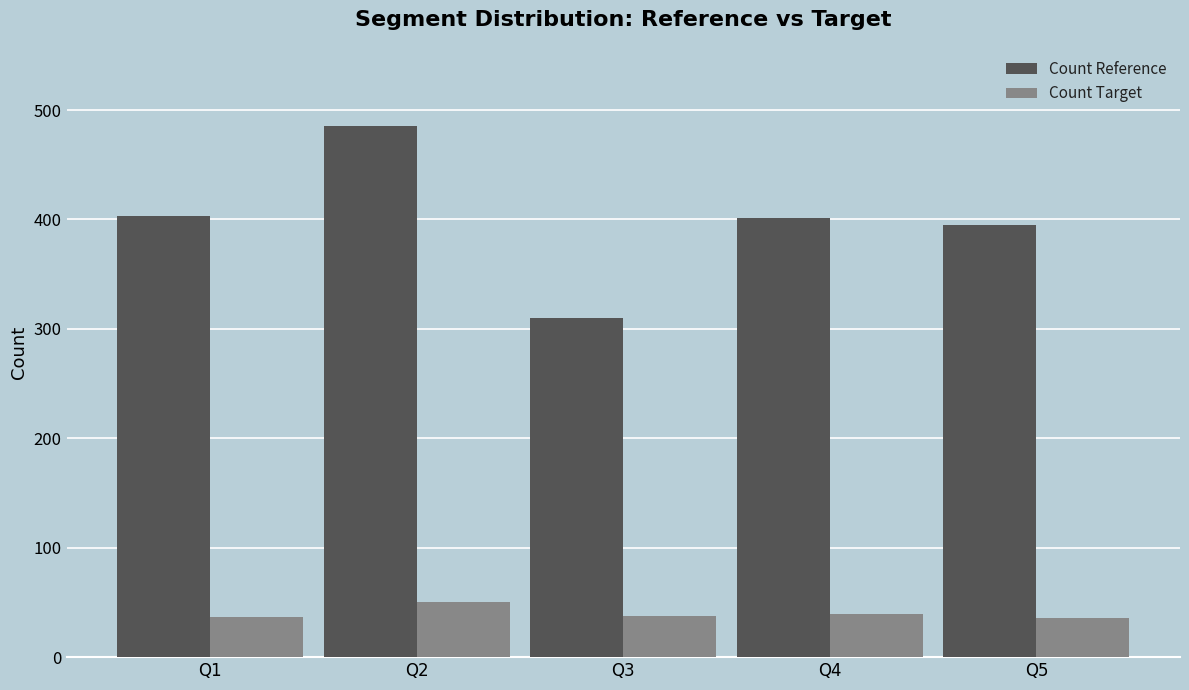

What is the greatest value displayed?

485